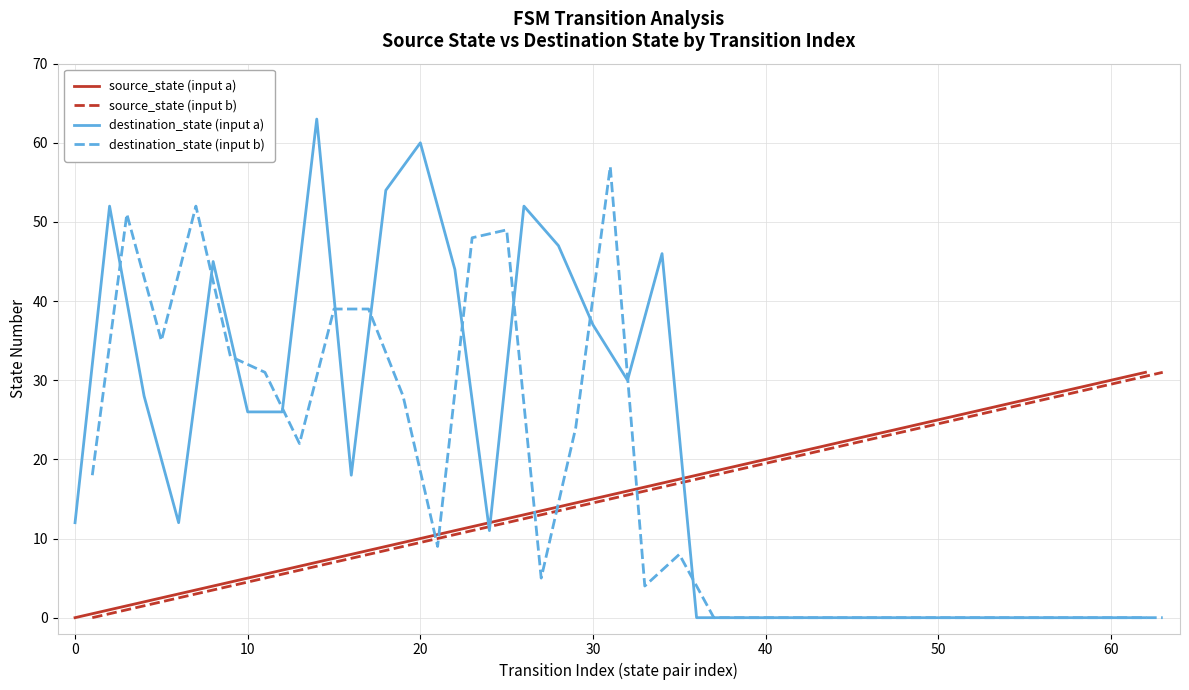

What is the highest value of the destination_state (input b) series?

57